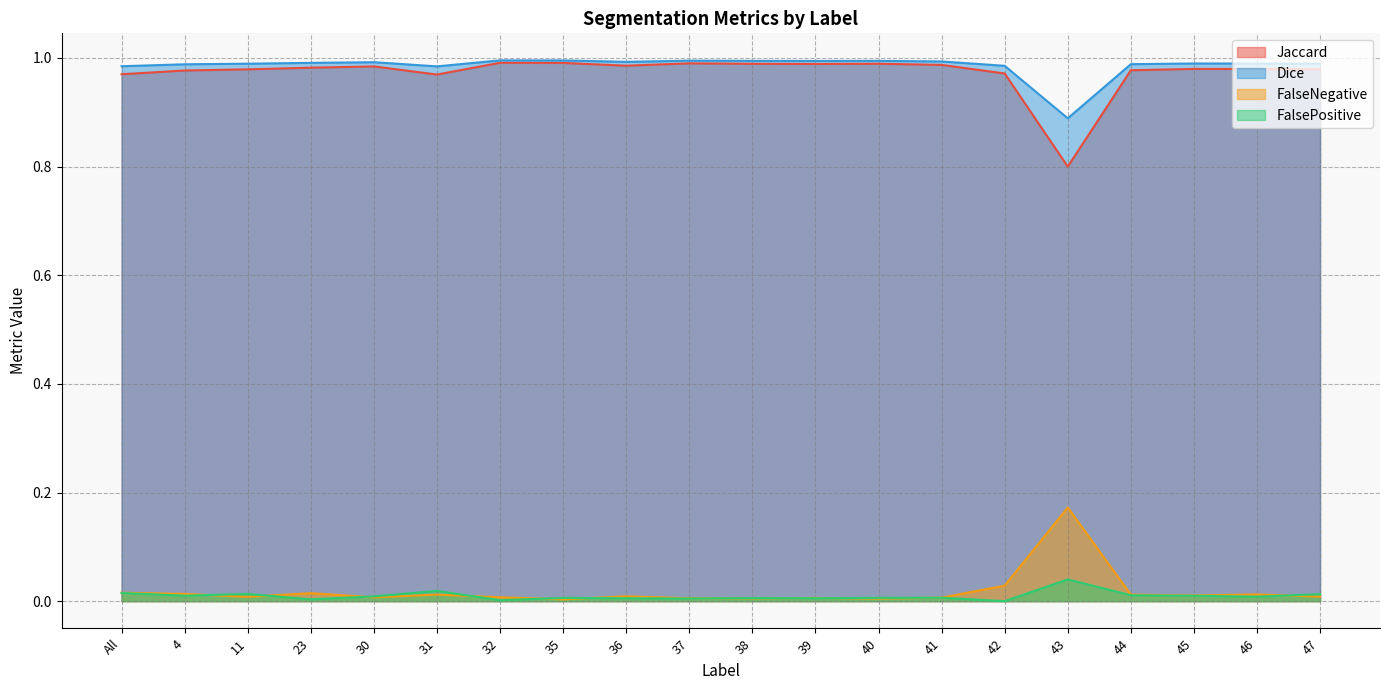

What is the value of the Jaccard point at the 12th from the left?

1.0